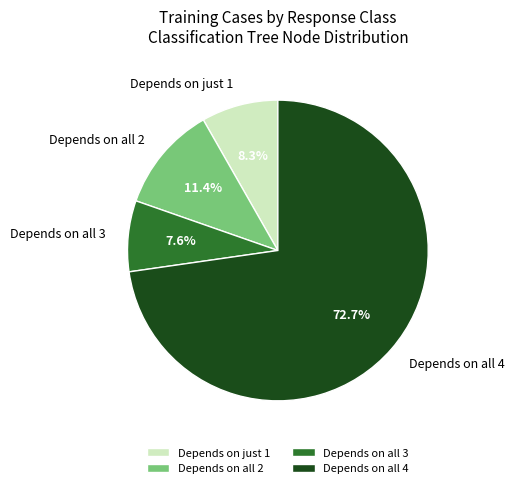

What is the smallest slice in the pie chart?

Depends on all 3